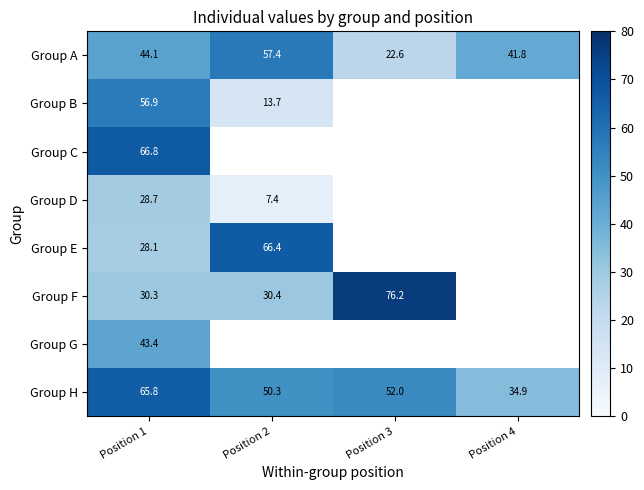

True or false: Group G has a value of 20.4 at Position 1.

False